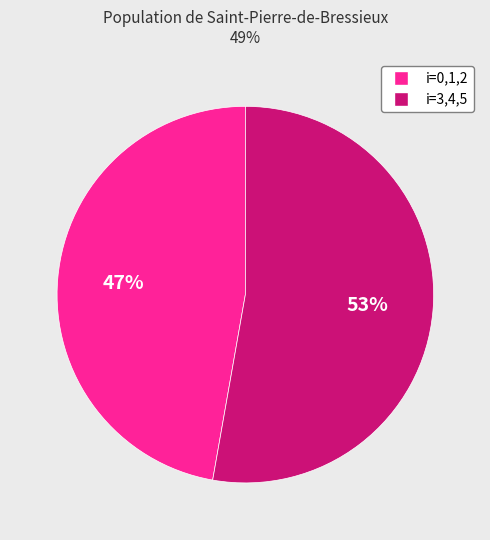

To the nearest percent, what is the average slice percentage?

50%